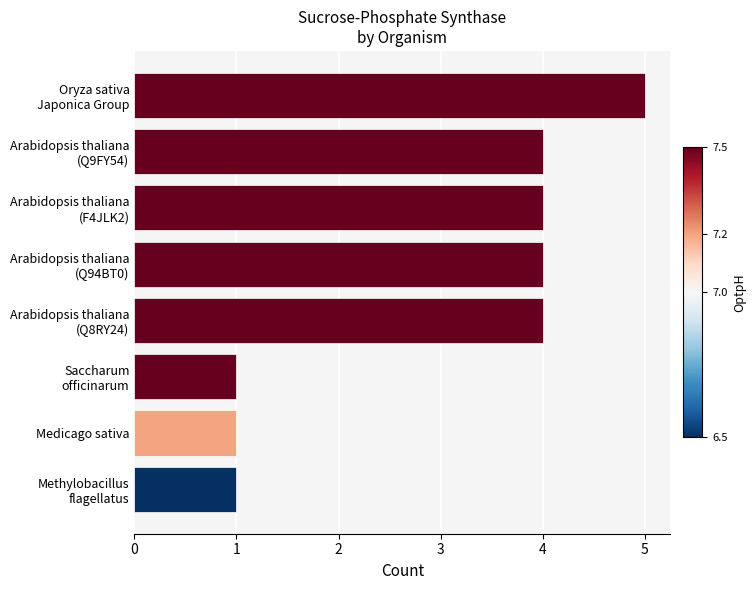

Reading top to bottom, list all the values displayed in this chart.

5	4	4	4	4	1	1	1